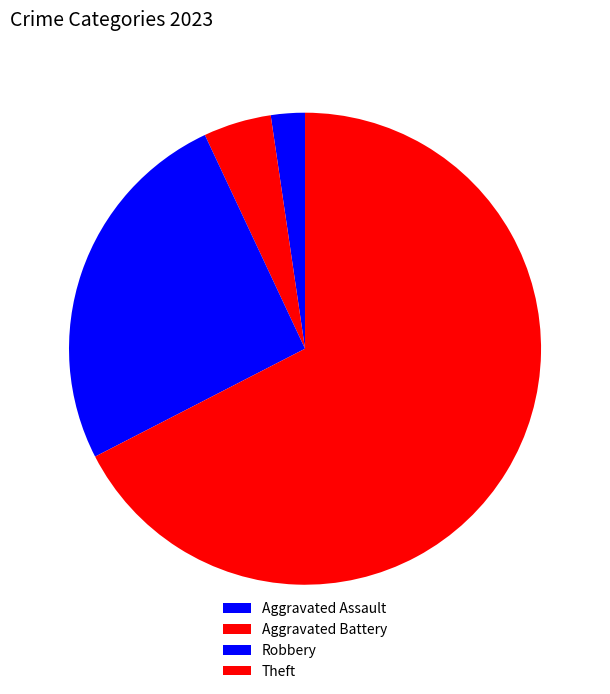

Which category has the biggest portion of the pie?

Theft